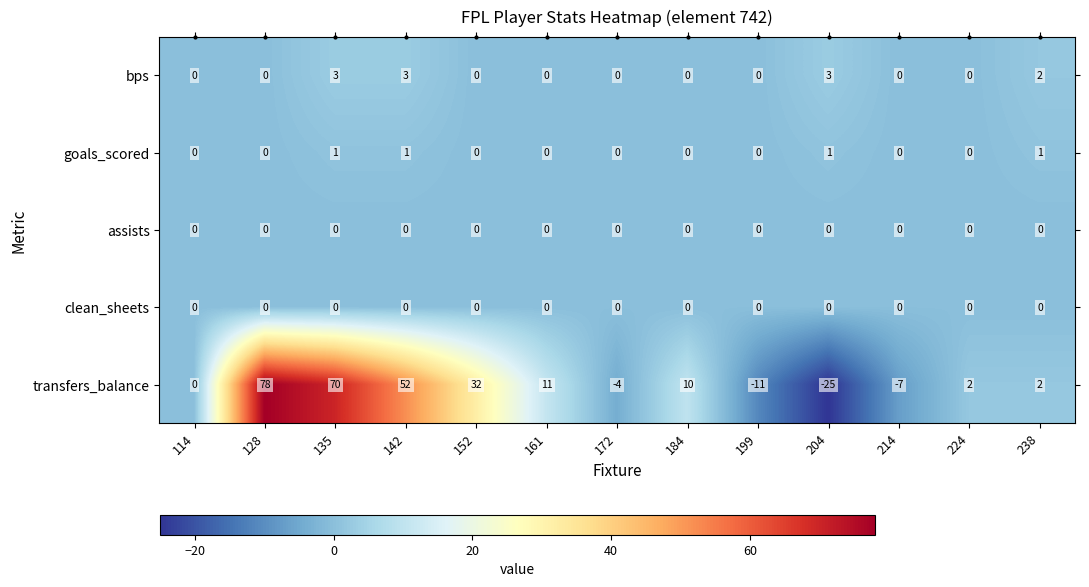

What is the spread (max minus min) of values at 135?

70